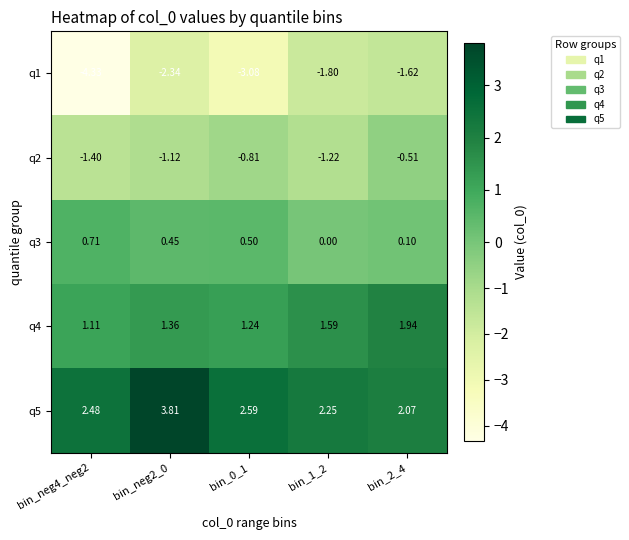

Is the value of q3 at bin_0_1 greater than the value of q2 at bin_0_1?

Yes